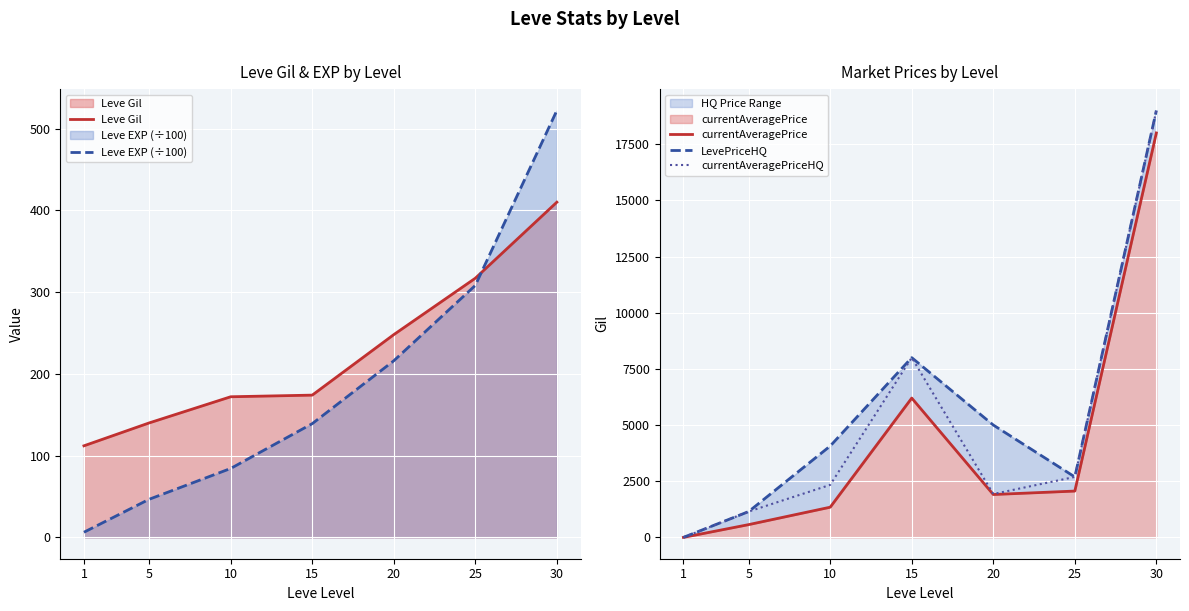

Reading left to right, list all the values displayed in this chart.

Leve Gil: 1=112.0	5=140.0	10=172.0	15=174.0	20=248.0	25=317.0	30=410.0
Leve EXP (÷100): 1=6.3	5=46.6	10=84.3	15=139.1	20=216.0	25=308.2	30=522.2
currentAveragePrice: 1=0.0	5=568.0	10=1343.0	15=6200.0	20=1908.0	25=2061.0	30=17999.0
LevePriceHQ: 1=0.0	5=1149.0	10=4066.0	15=7999.0	20=5000.0	25=2690.0	30=19000.0
currentAveragePriceHQ: 1=0.0	5=1149.0	10=2336.0	15=7999.0	20=1929.0	25=2690.0	30=19000.0